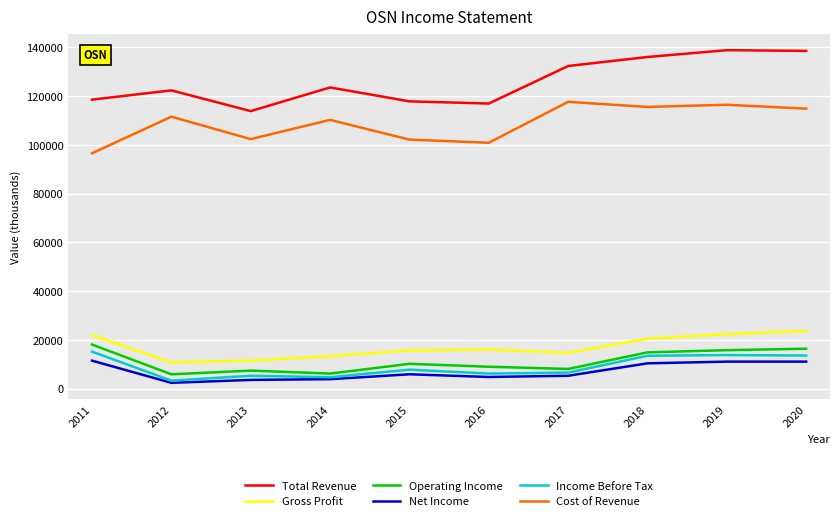

Rank the series by their maximum value, from lowest to highest.

Net Income, Income Before Tax, Operating Income, Gross Profit, Cost of Revenue, Total Revenue